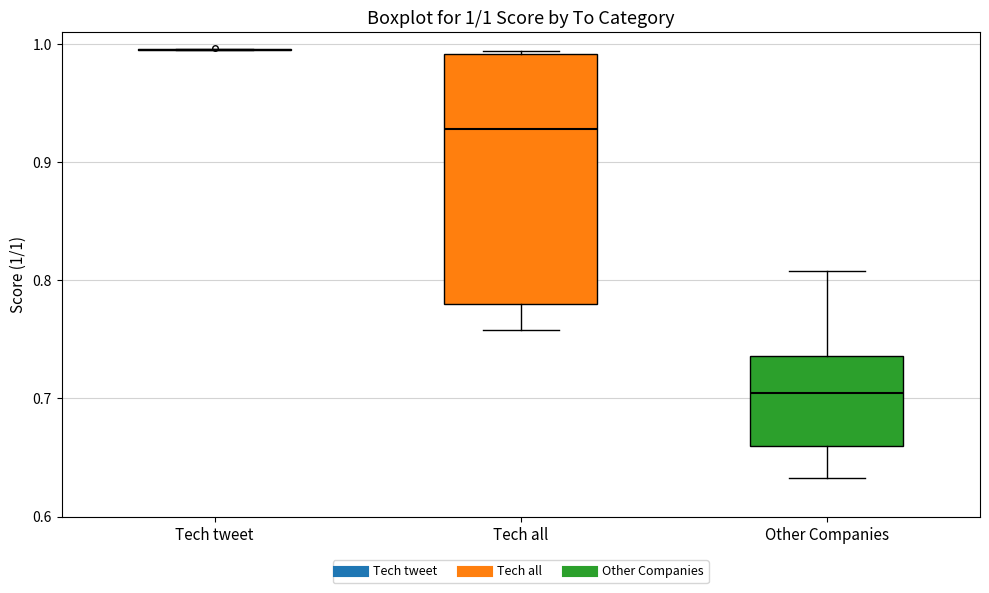

Comparing the boxes themselves (not the whiskers), which one is the tallest?

Tech all